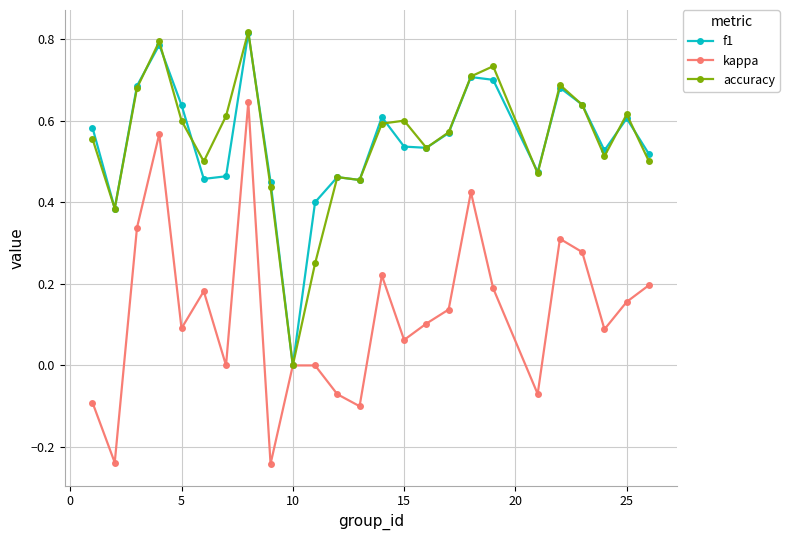

True or false: accuracy has more than 0 interior local peaks.

True